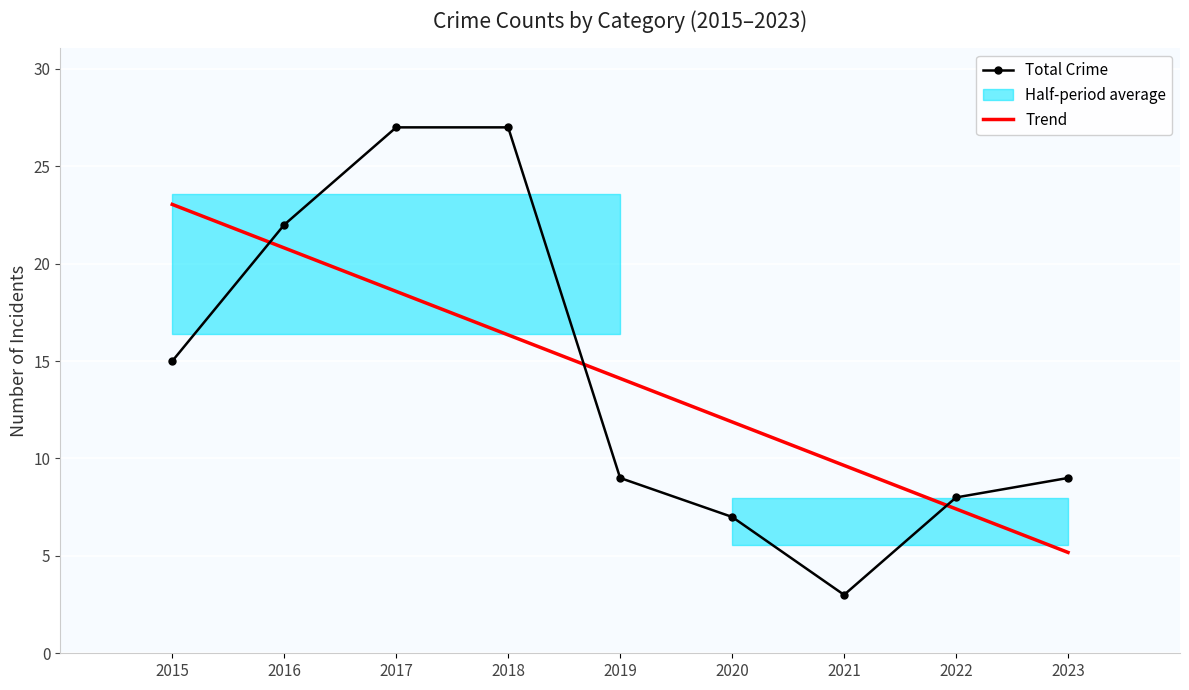

True or false: Aggravated Battery and Total intersect in this chart.

False